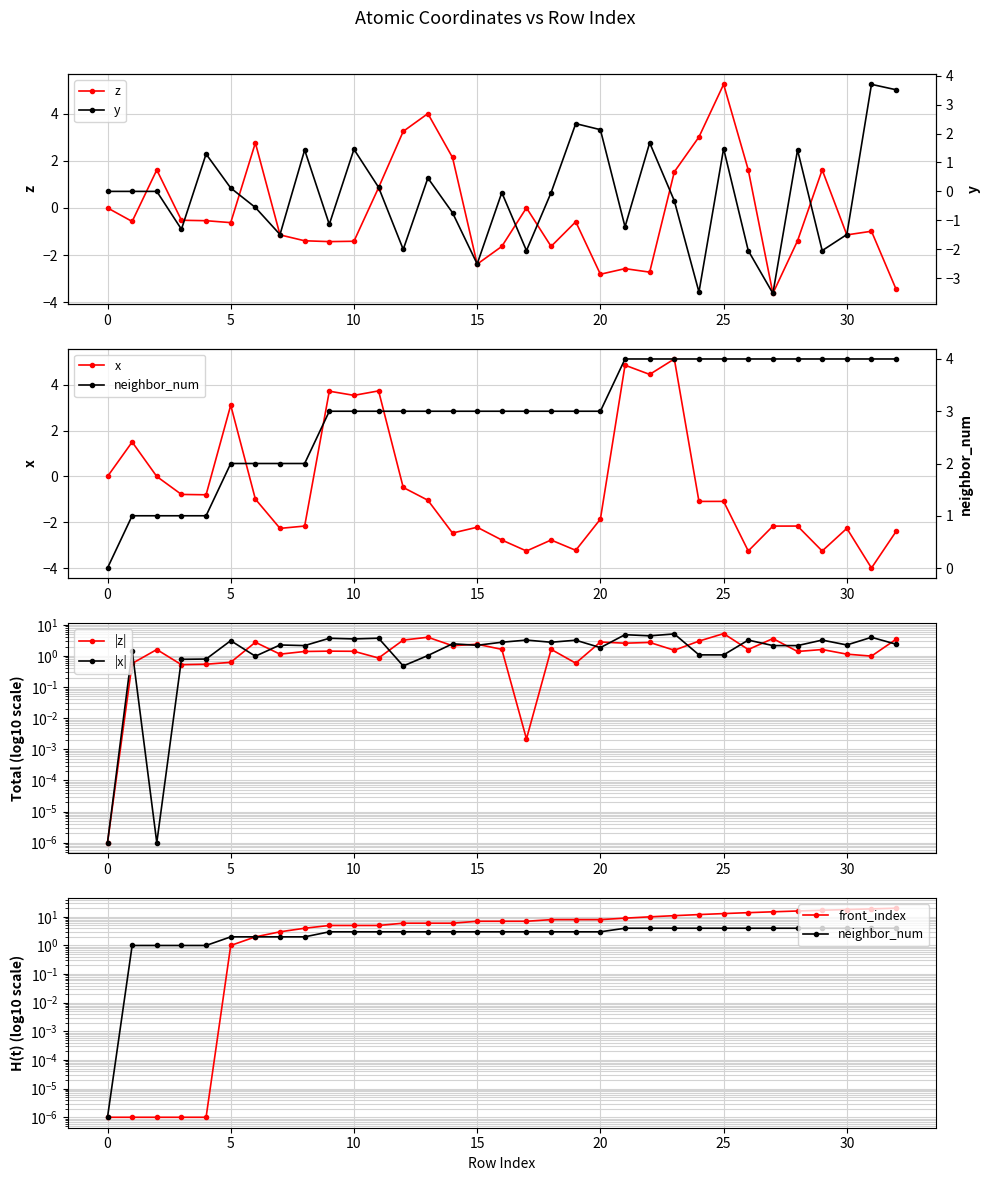

Where does the z series first go above 0?

2